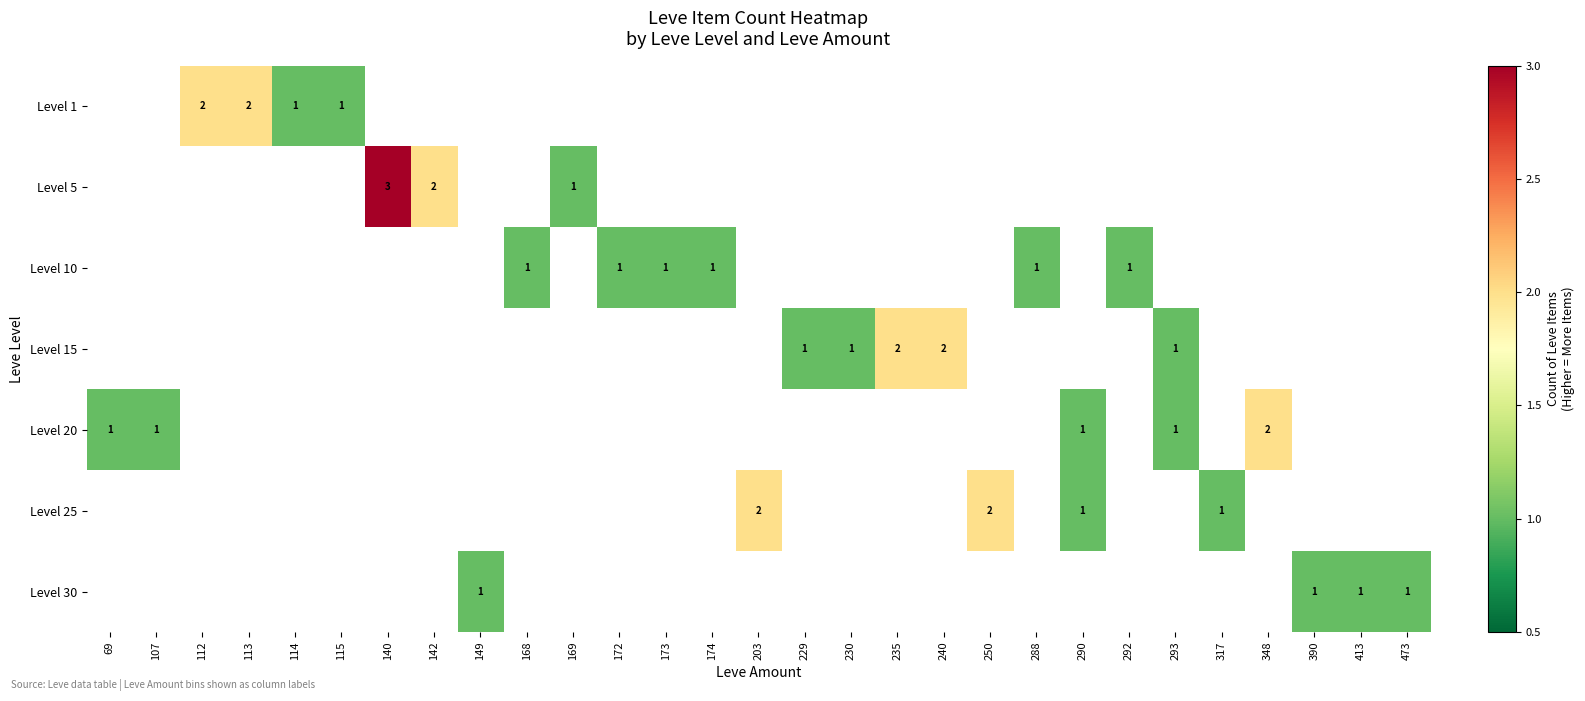

The Level 10 series shows 1 at 173. True or false?

True